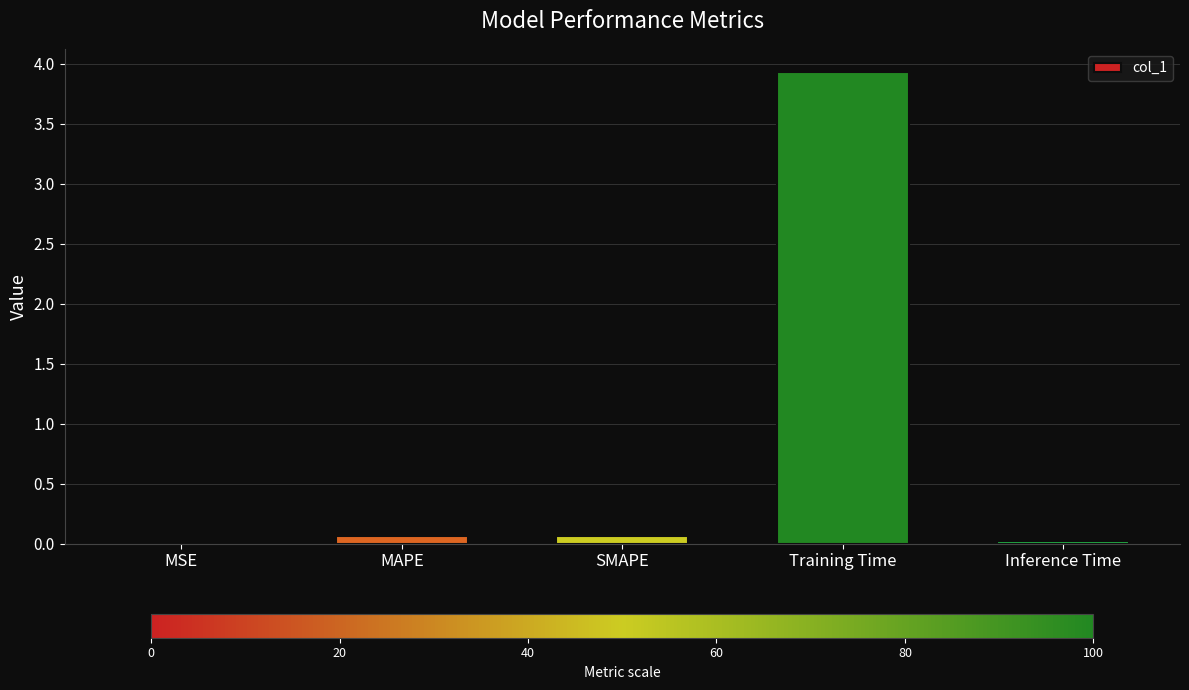

What is the greatest value displayed?

3.9